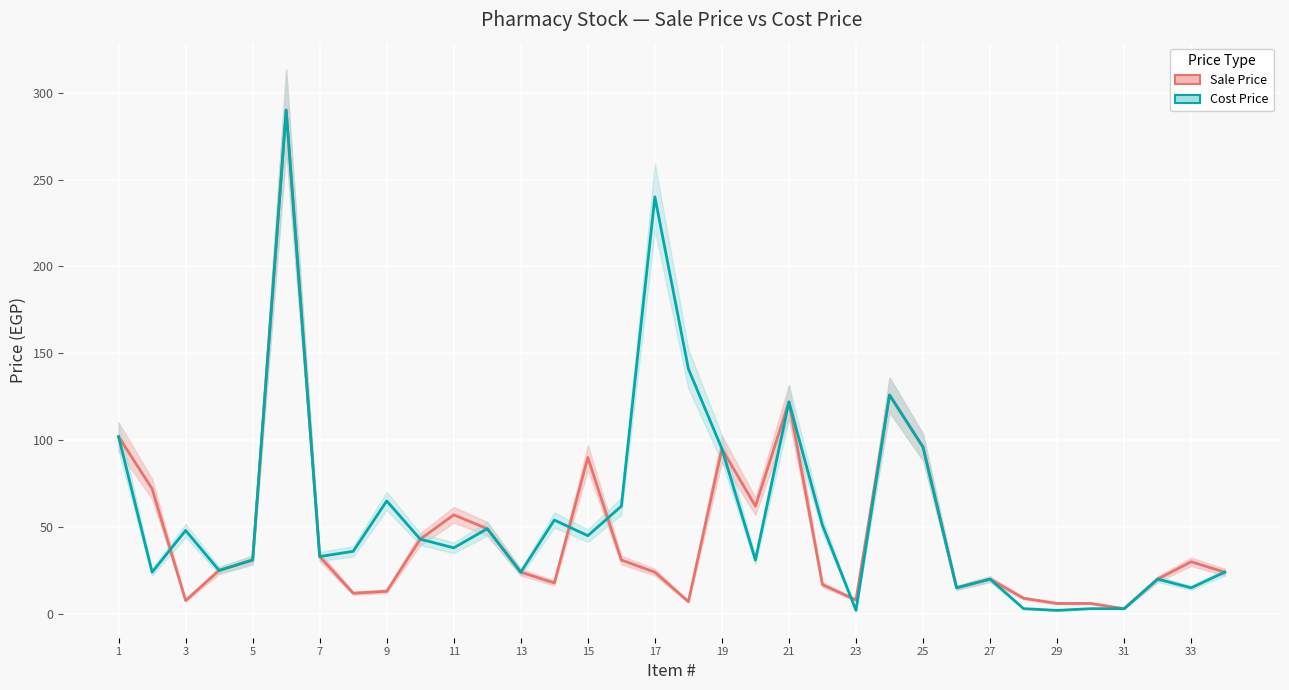

Does the chart display data point markers on the line(s)?

No